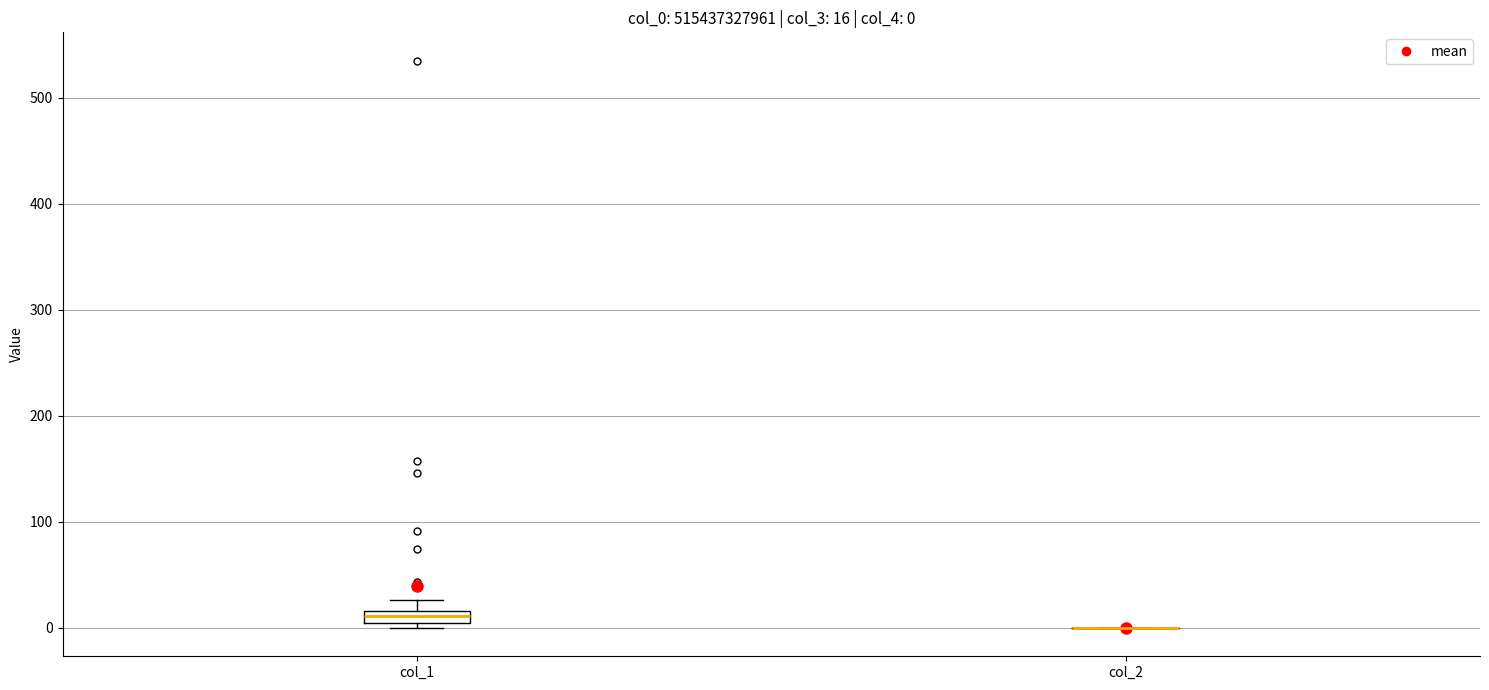

Which box is the tallest, from its lower edge to its upper edge?

col_1